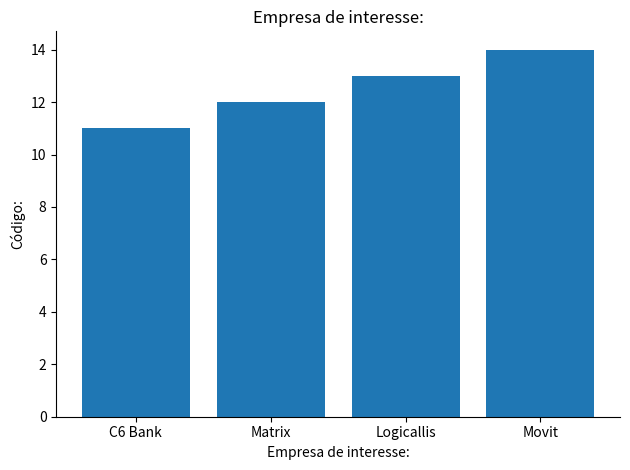

What is the change in value from Logicallis to Movit?

+1